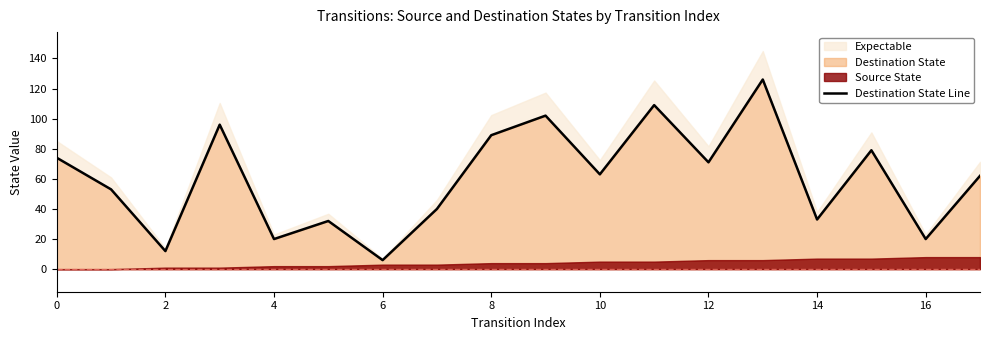

How many points are lower than both their immediate neighbors (excluding endpoints)?

7